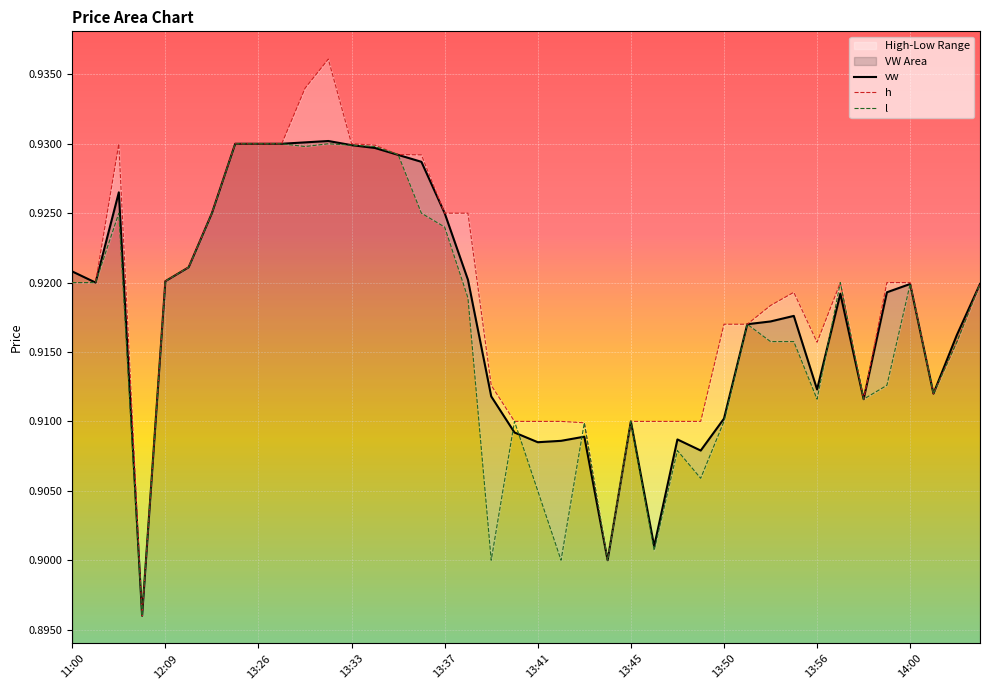

Is it true that h equals 0.9 at 14:00?

True